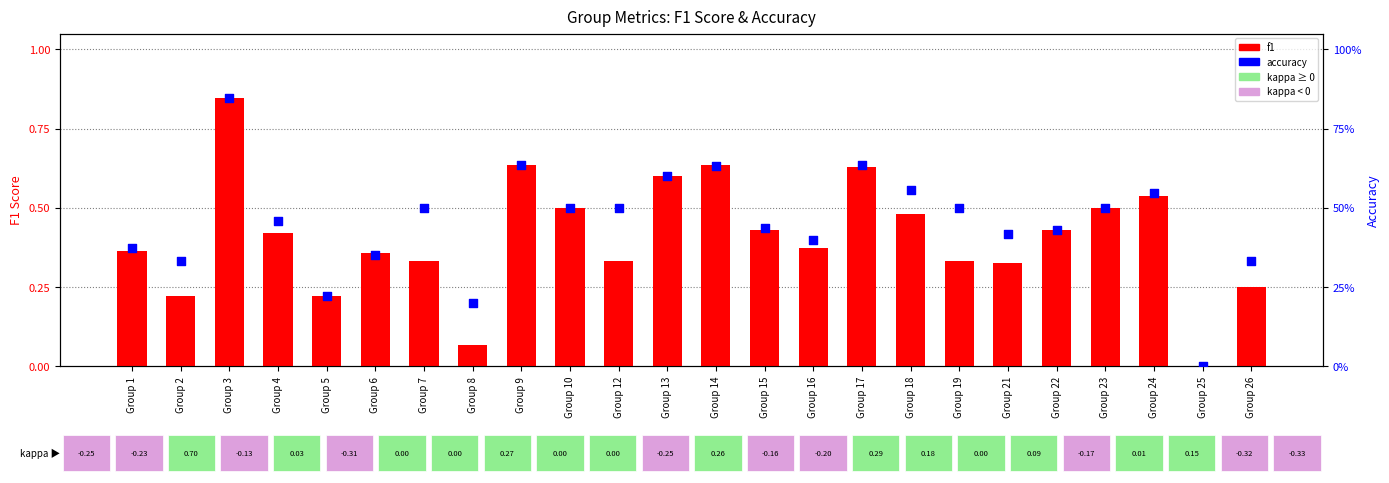

What is the total value across all series at Group 4?

0.9